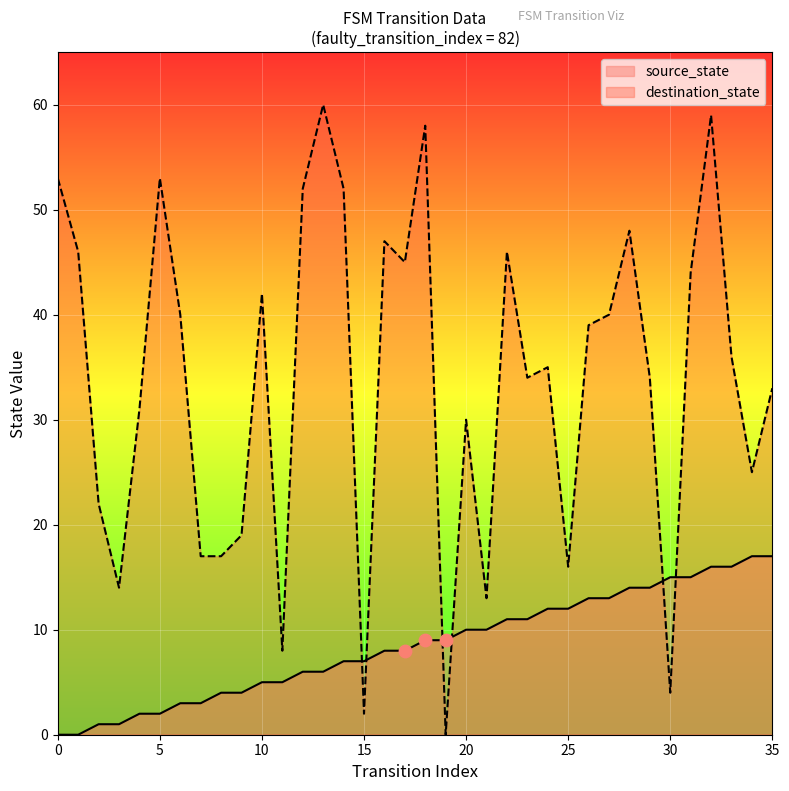

Which series has the widest spread of Y values?

destination_state